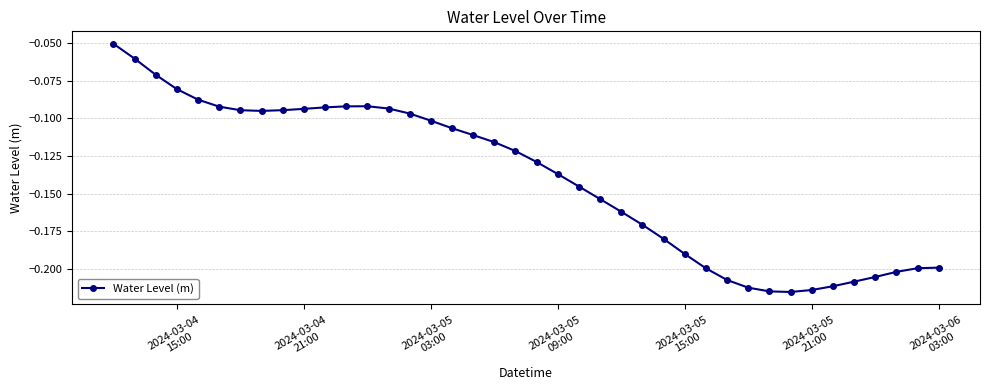

True or false: there are more than 0 points higher than both neighbors.

True